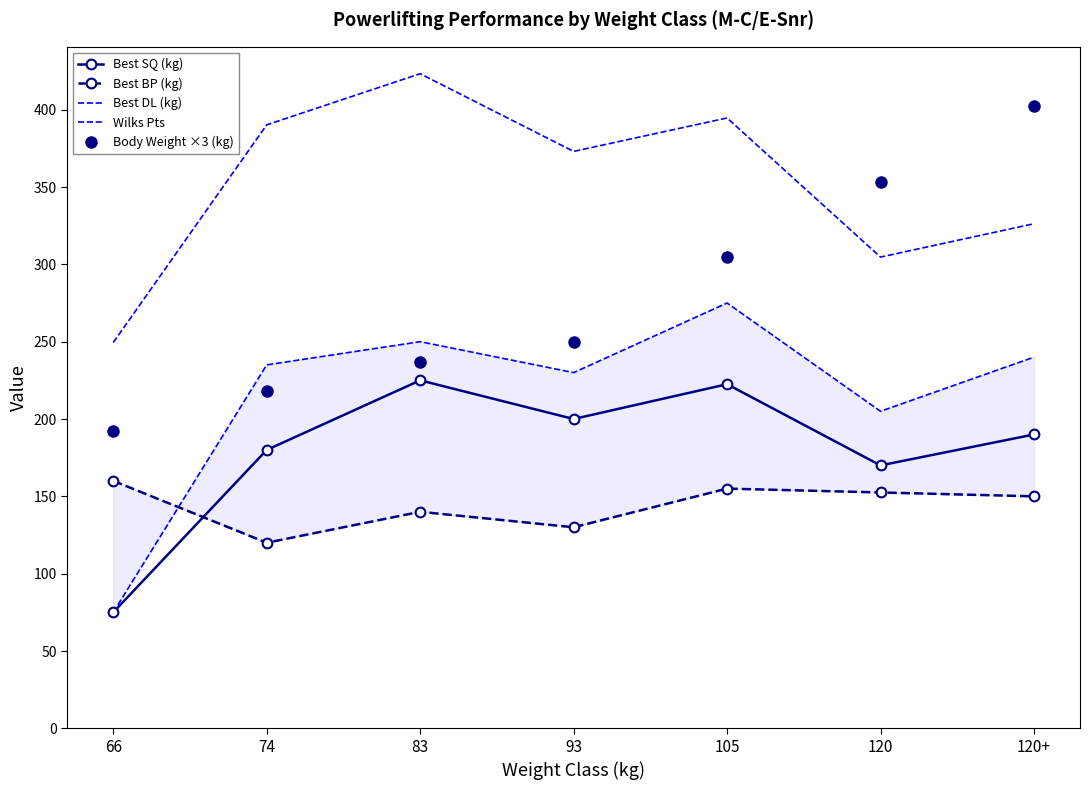

At which category is the sum across all series the highest?

105